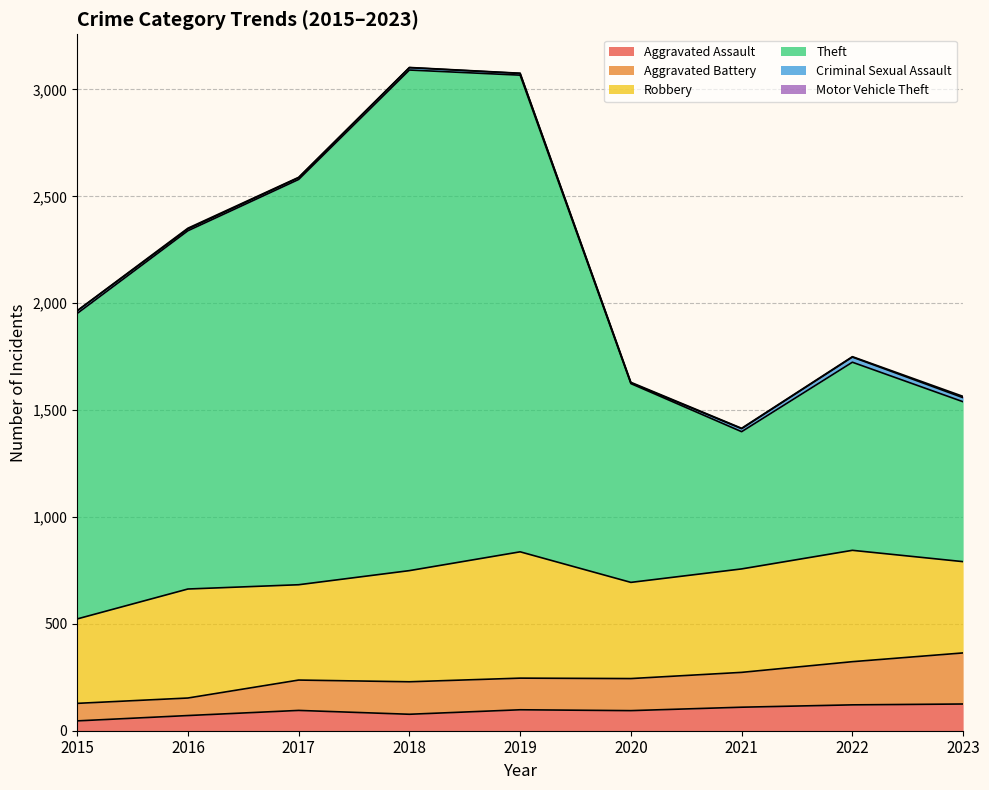

What is the total value across all series at 2020?

1630